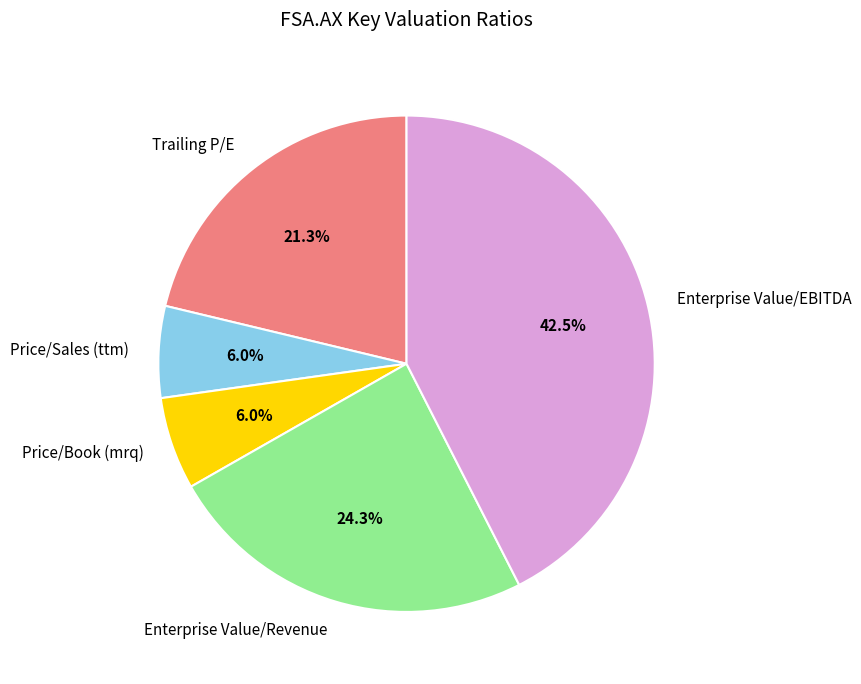

Between Enterprise Value/Revenue and Trailing P/E, which is larger?

Enterprise Value/Revenue